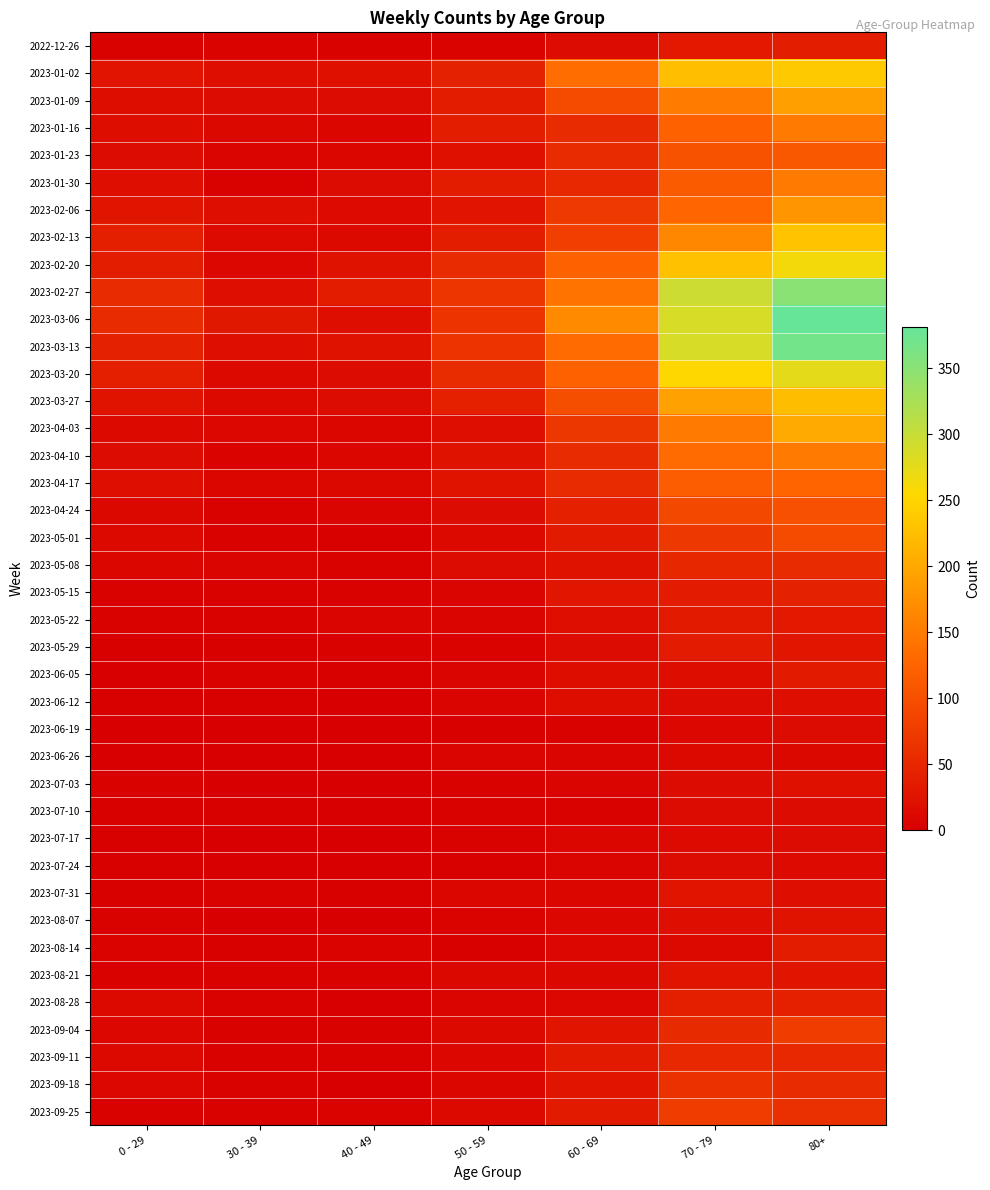

Which has a higher value, 60 - 69 or 80+?

80+